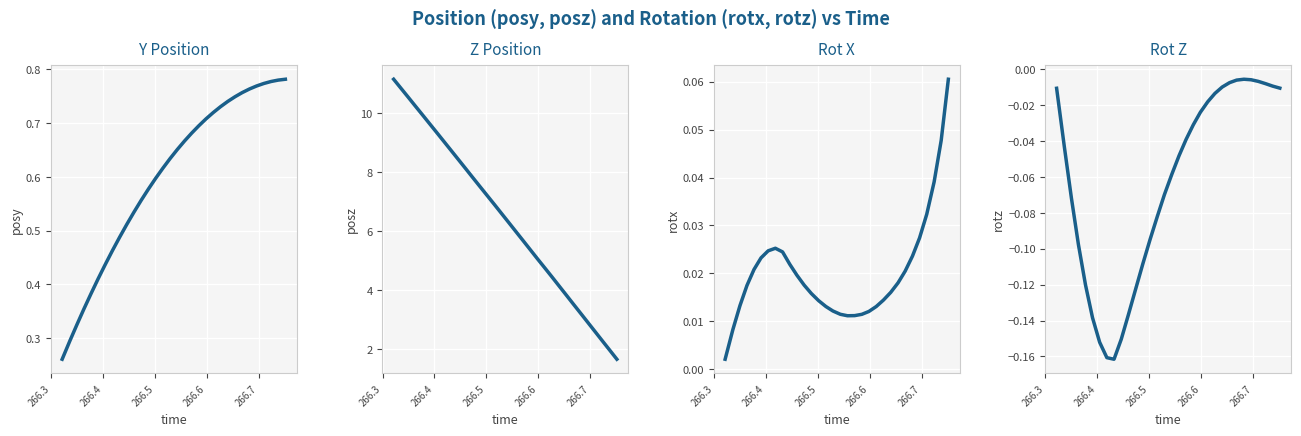

What is the difference between the second highest and second lowest values in the Rot Z series?

0.2